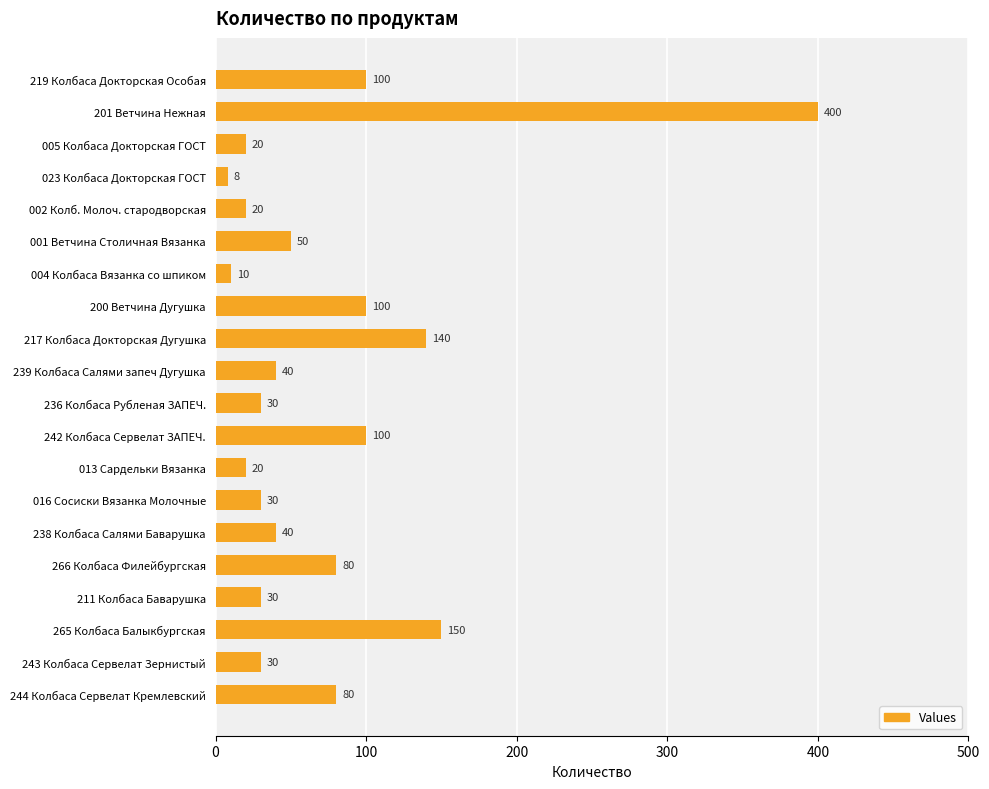

What is the difference between the maximum and minimum values?

392